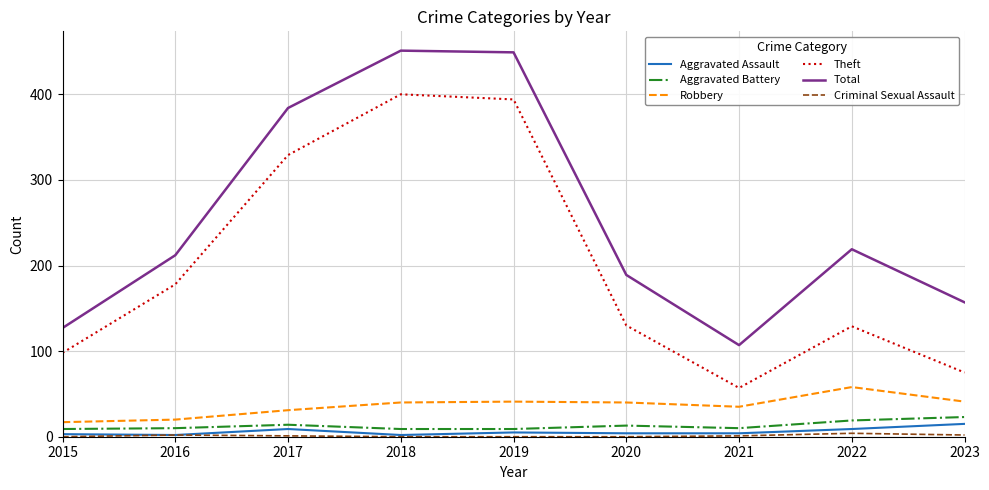

True or false: Total and Theft cross at least once.

False